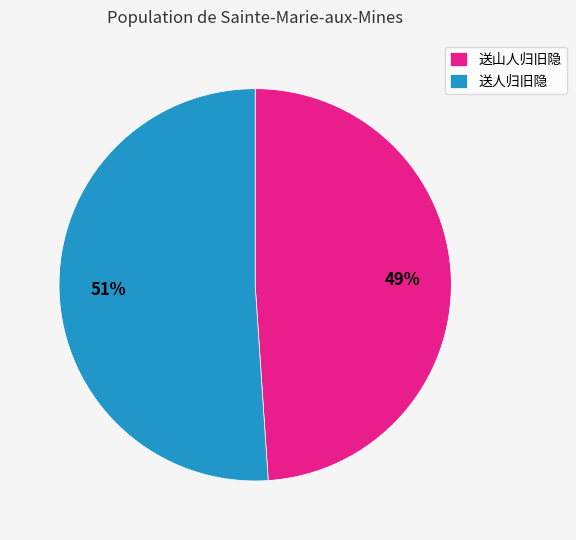

To the nearest percent, what percentage of the pie is 送山人归旧隐?

49%